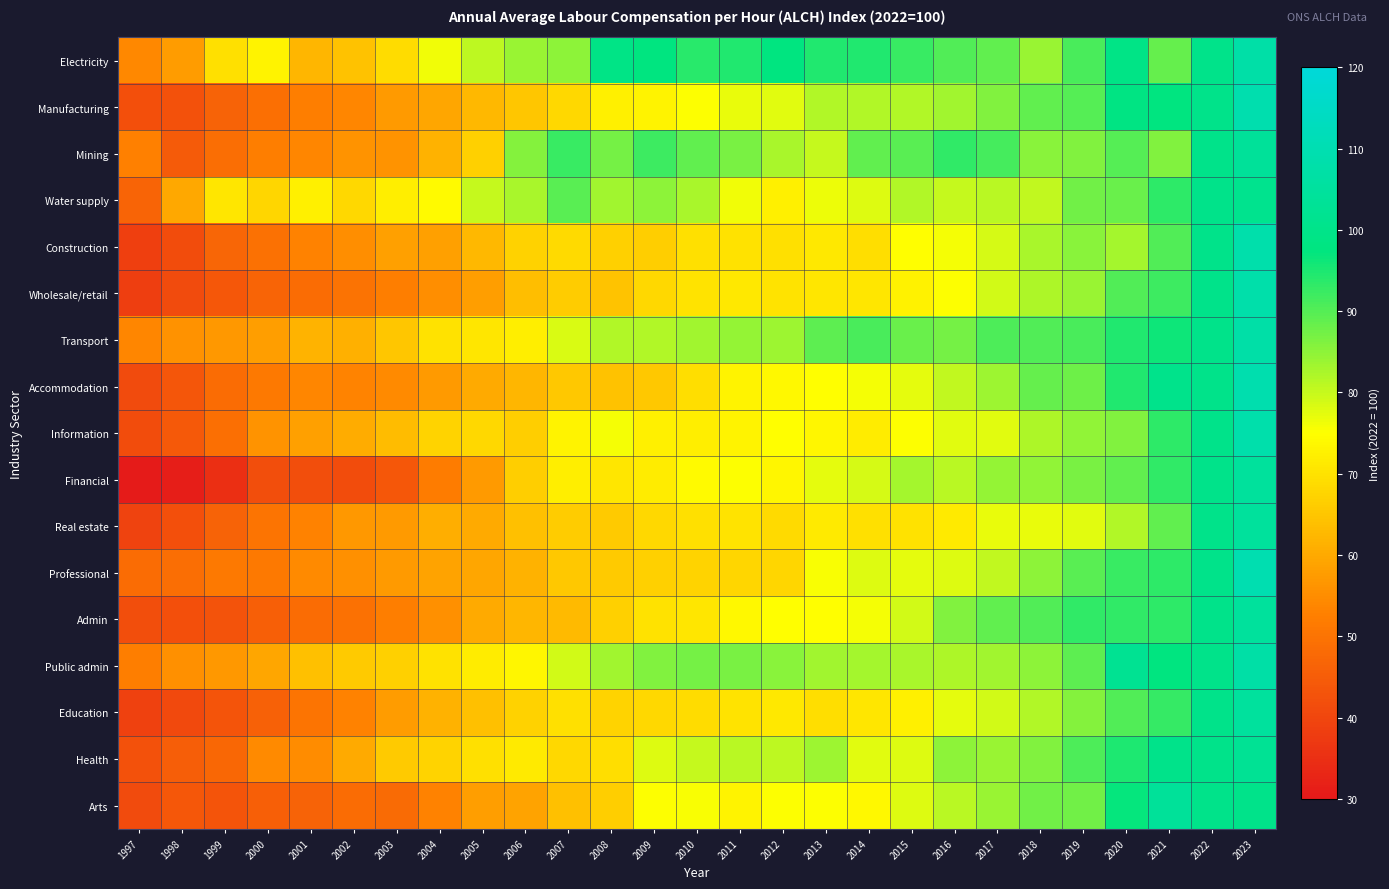

How many distinct data groups are displayed?

17